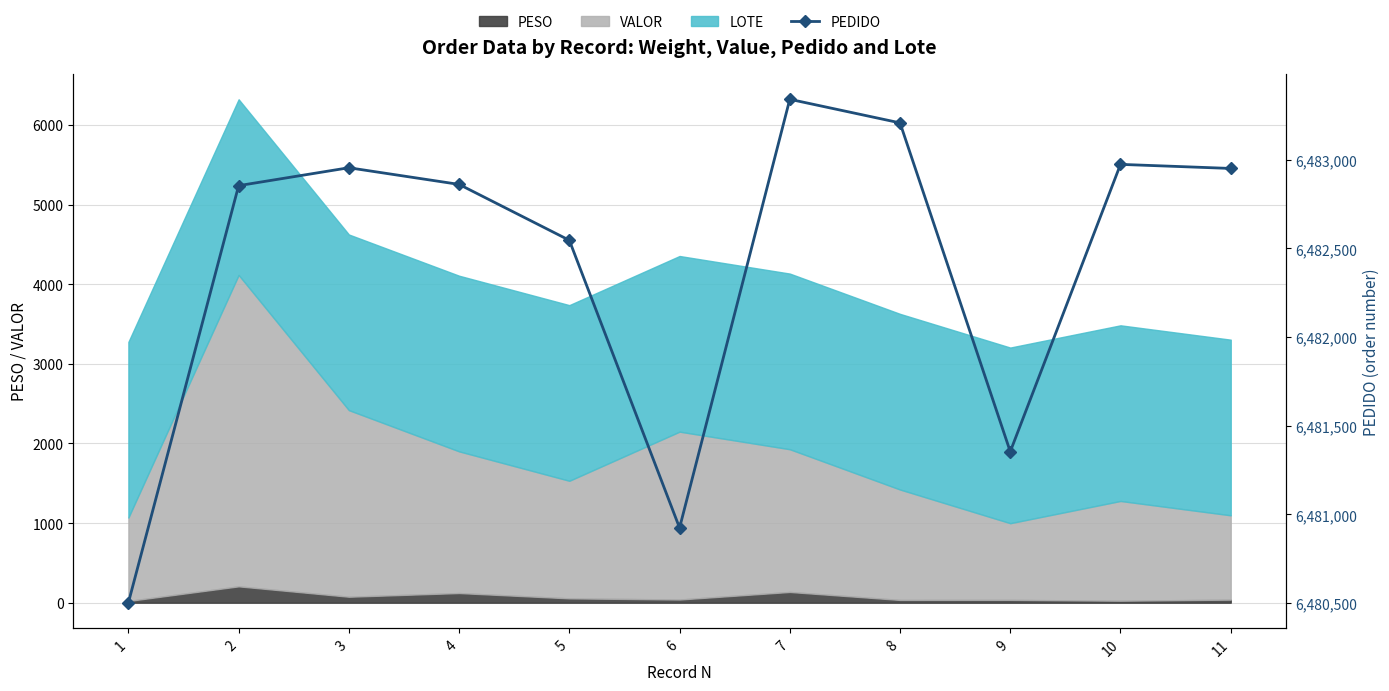

Rank the categories by value from lowest to highest.

1, 6, 9, 5, 2, 4, 11, 3, 10, 8, 7